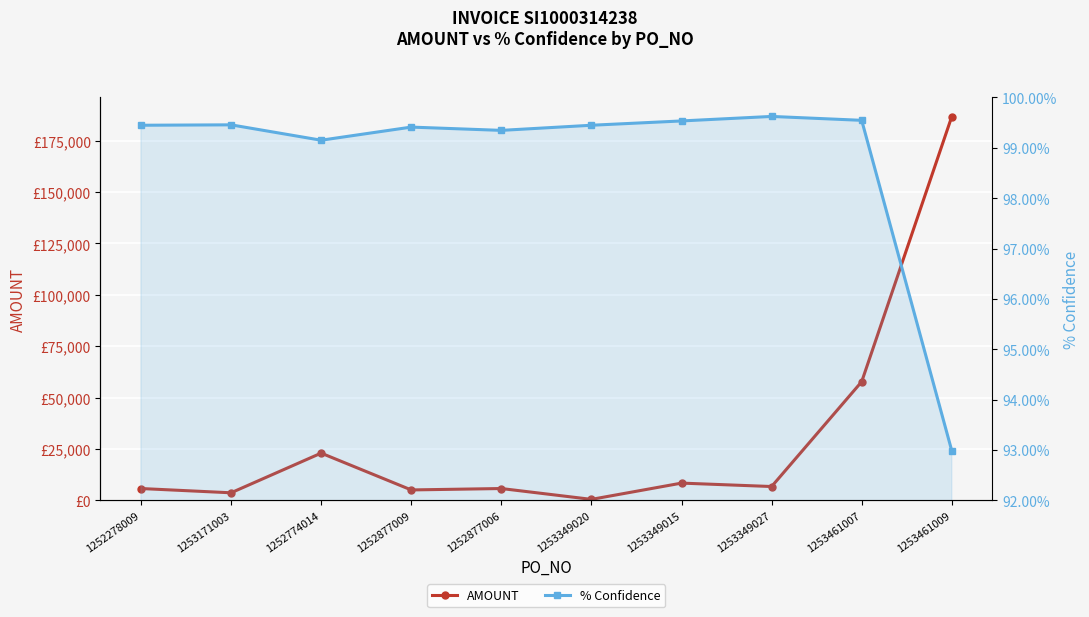

True or false: AMOUNT has a value of 3677.5 at 1252278009.

False